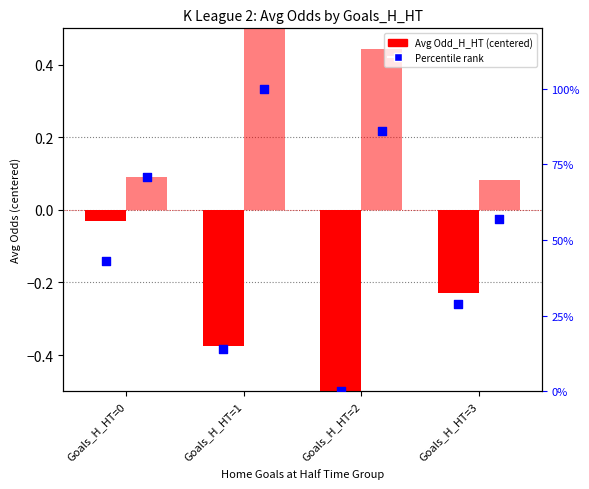

Which series contains the lowest Y value?

Avg Odd_H_HT (centered)